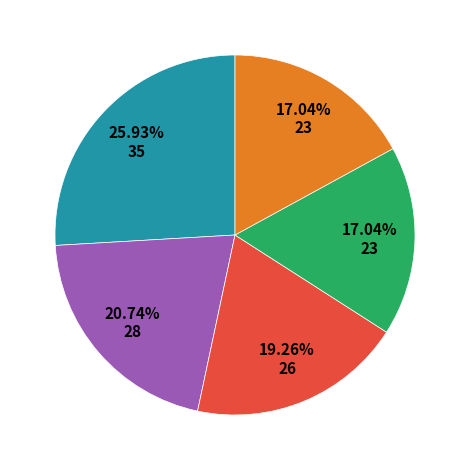

Does any single category account for the majority?

No